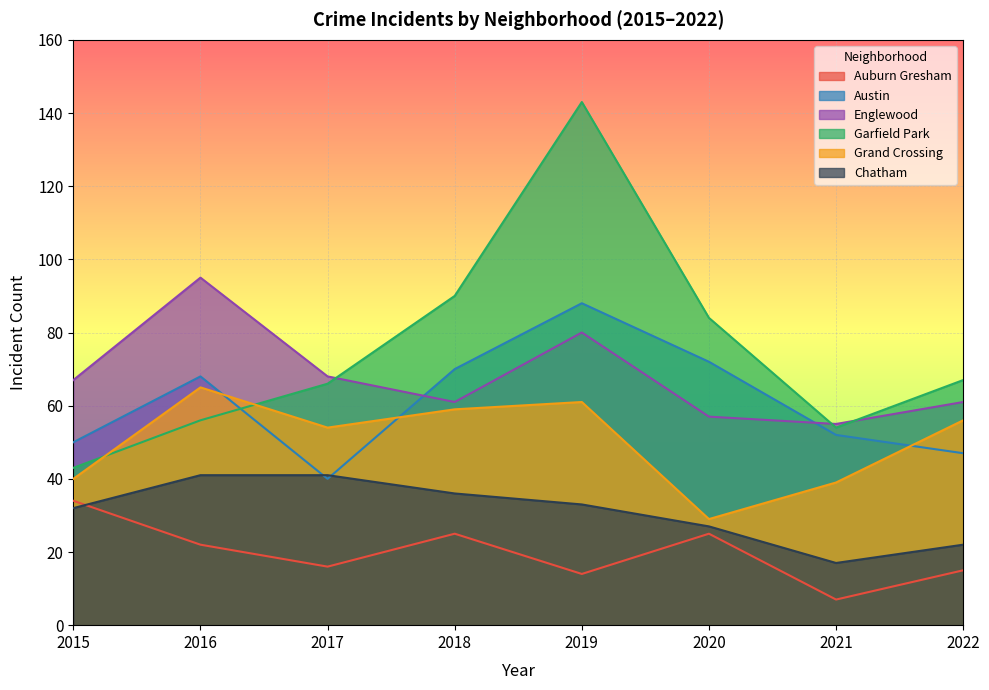

Reading left to right, extract all data points from this chart.

Auburn Gresham: 34	22	16	25	14	25	7	15
Austin: 50	68	40	70	88	72	52	47
Englewood: 67	95	68	61	80	57	55	61
Garfield Park: 43	56	66	90	143	84	54	67
Grand Crossing: 40	65	54	59	61	29	39	56
Chatham: 32	41	41	36	33	27	17	22